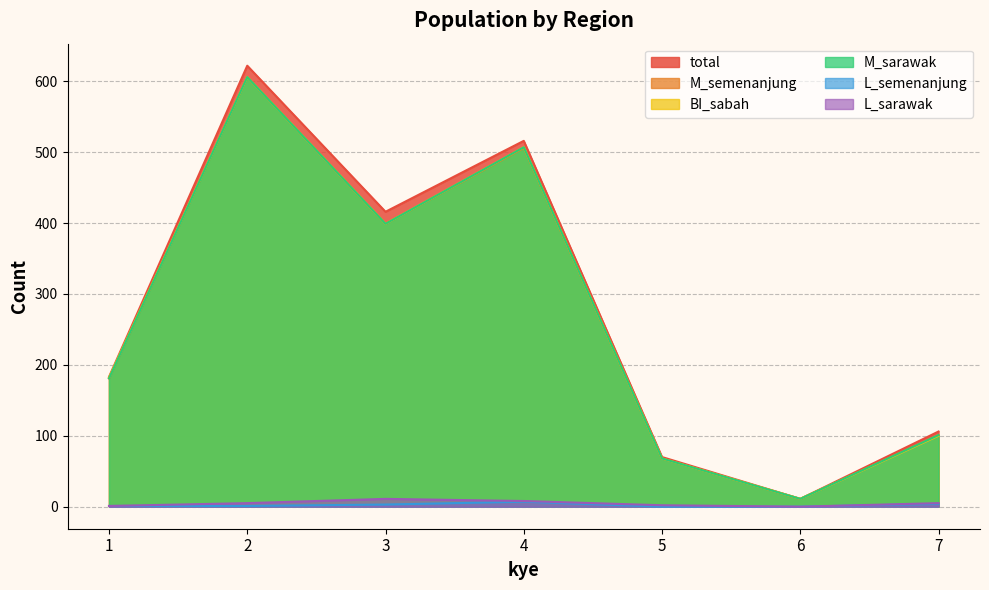

What is the average value of the total series?

275